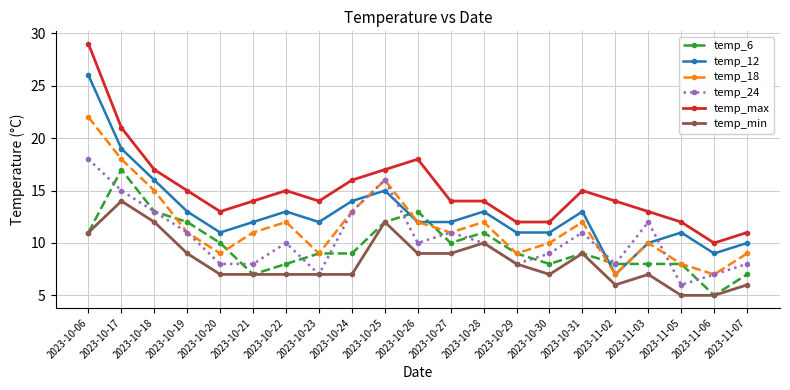

At which label does temp_24 first exceed 10?

2023-10-06